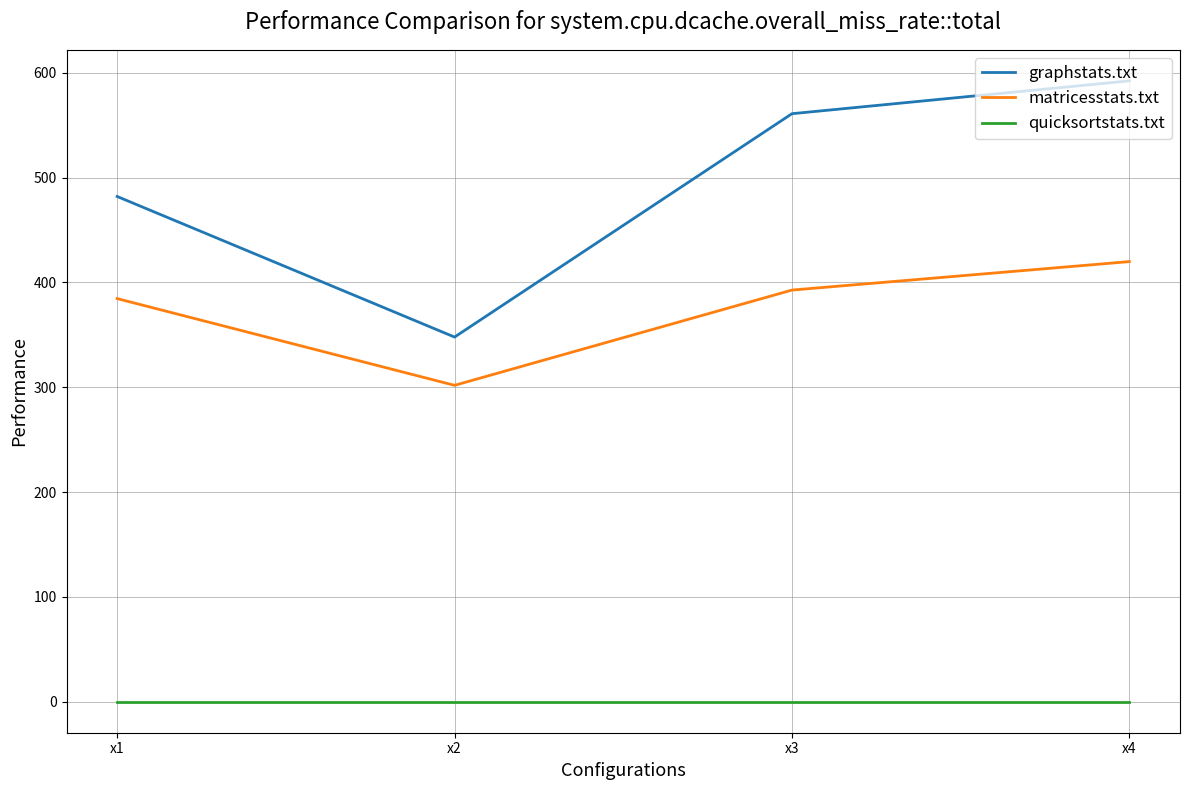

Which series changed the most between x2 and x4?

graphstats.txt